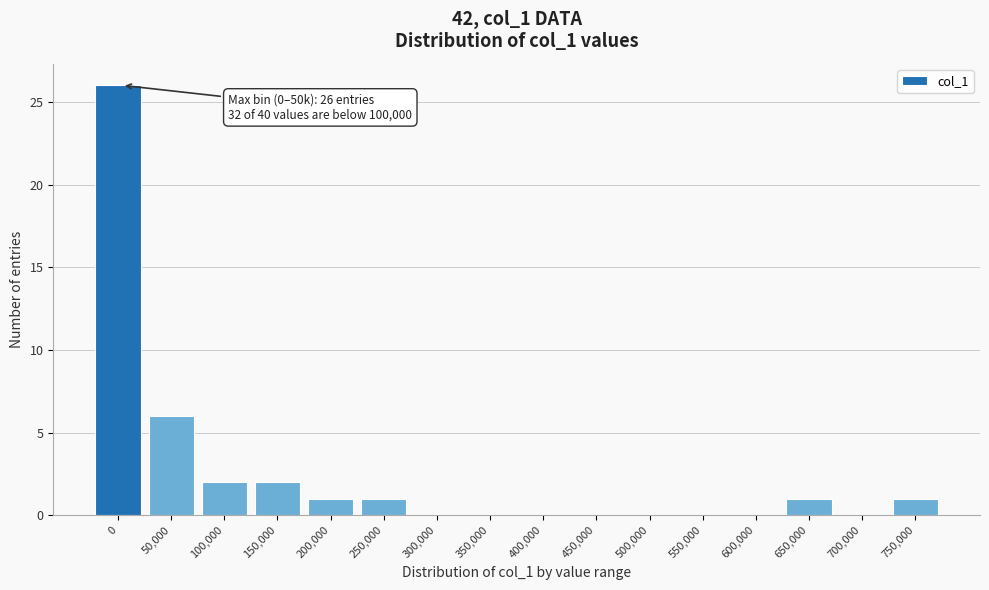

Reading left to right, extract all data points from this chart.

0=26	50,000=6	100,000=2	150,000=2	200,000=1	250,000=1	300,000=0	350,000=0	400,000=0	450,000=0	500,000=0	550,000=0	600,000=0	650,000=1	700,000=0	750,000=1